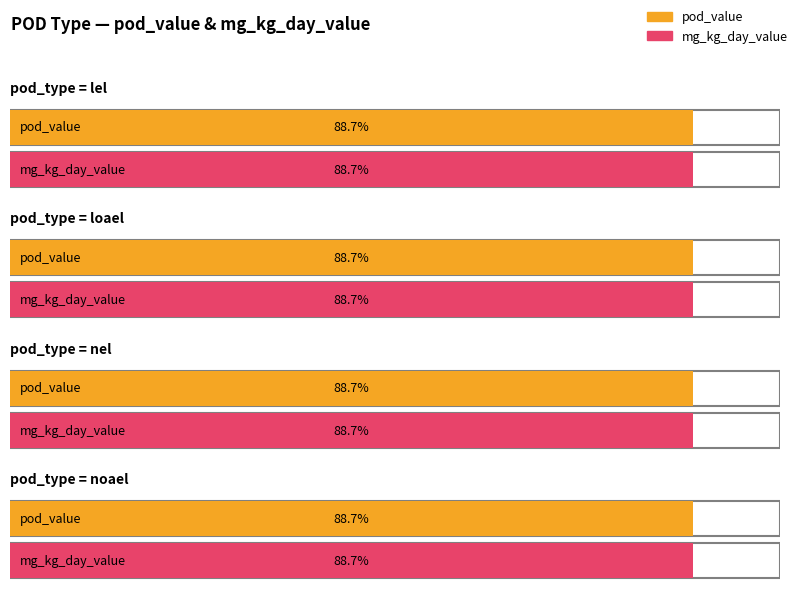

Rank the categories by pod_value value from highest to lowest.

lel, loael, nel, noael